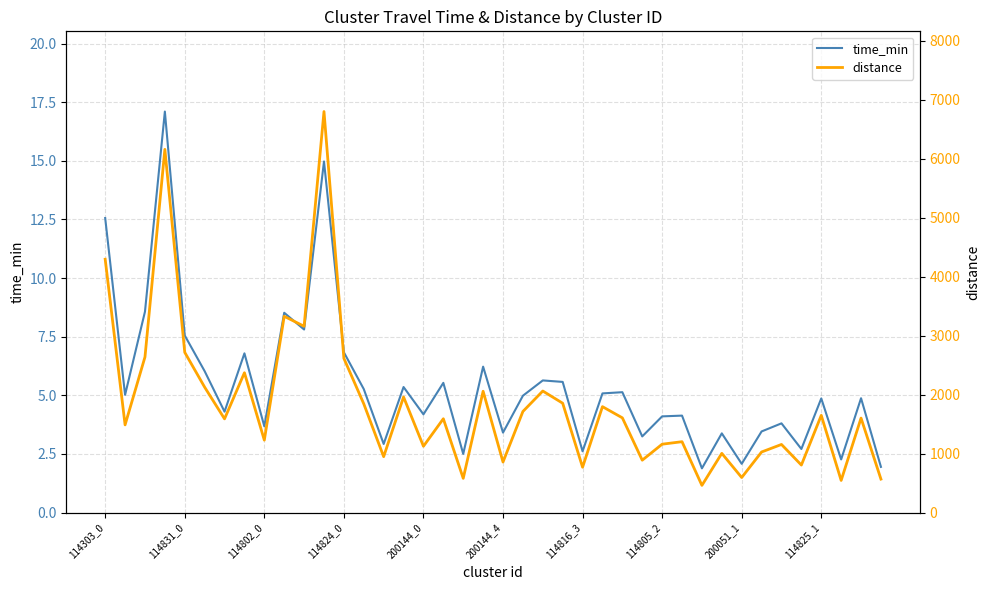

True or false: time_min has a value of 2.0 at 200144_0.

False